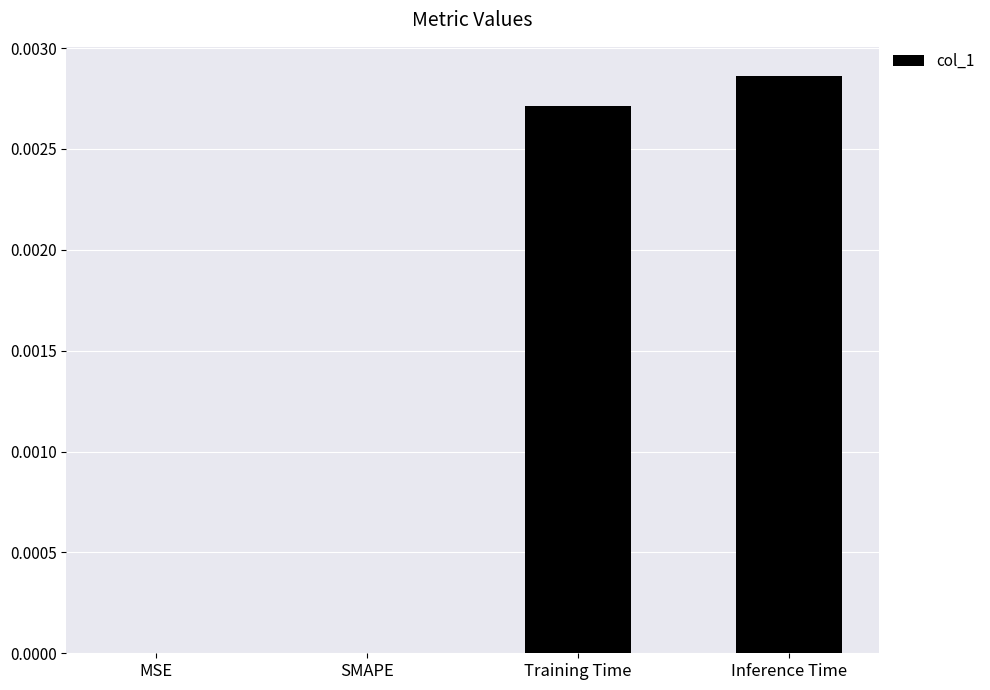

Which has a higher value, Inference Time or SMAPE?

Inference Time